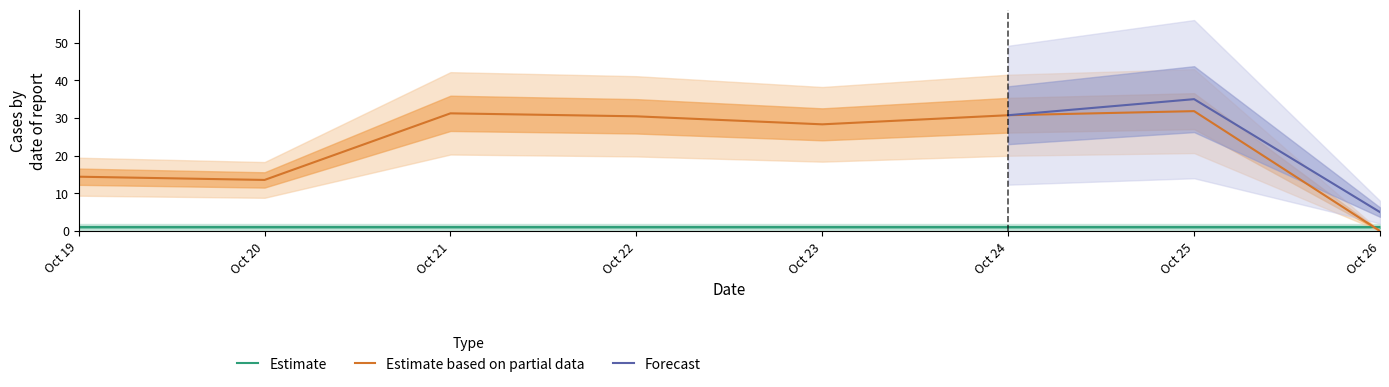

Reading right to left, what are all the values shown in this chart?

0.0	31.8	30.7	28.3	30.4	31.2	13.5	14.4